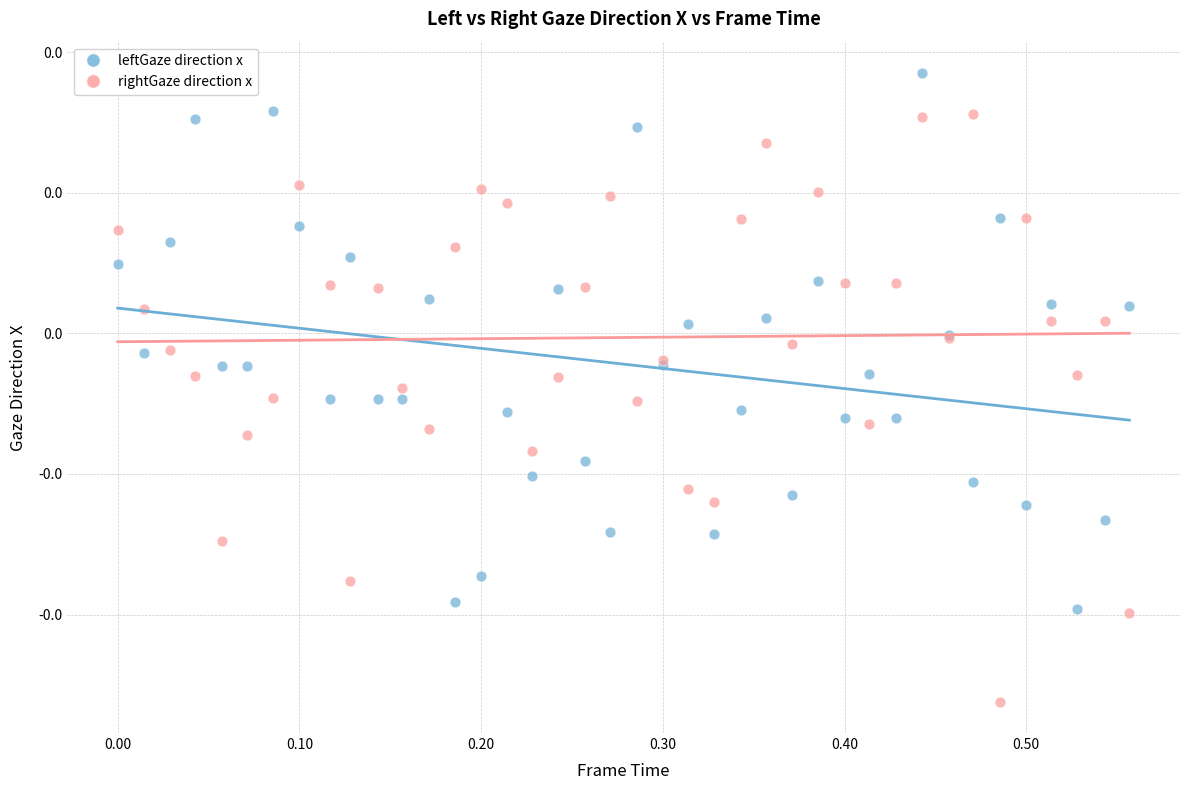

Which series reaches the maximum Y coordinate?

leftGaze direction x